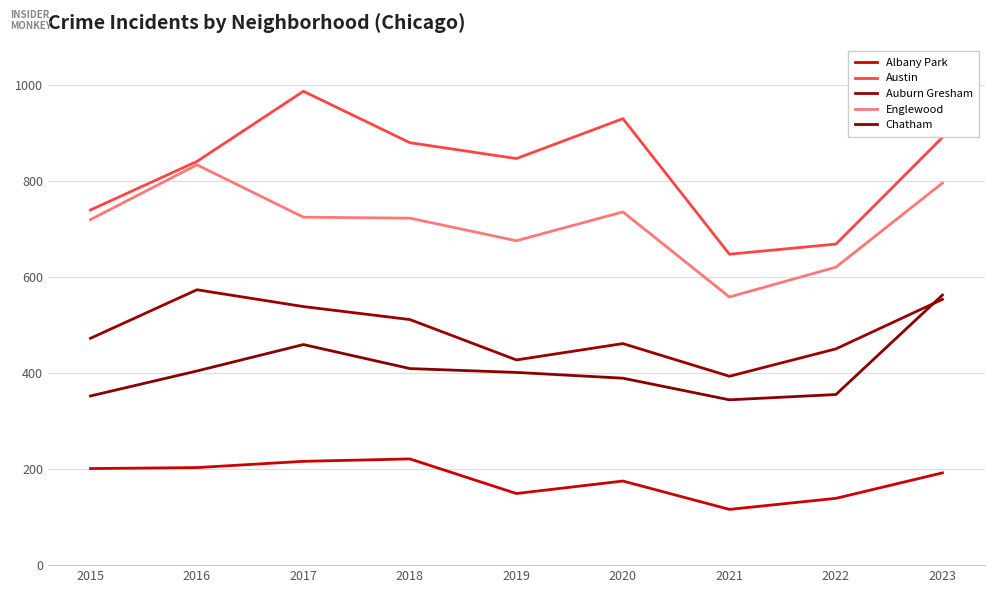

True or false: Chatham and Albany Park intersect in this chart.

False